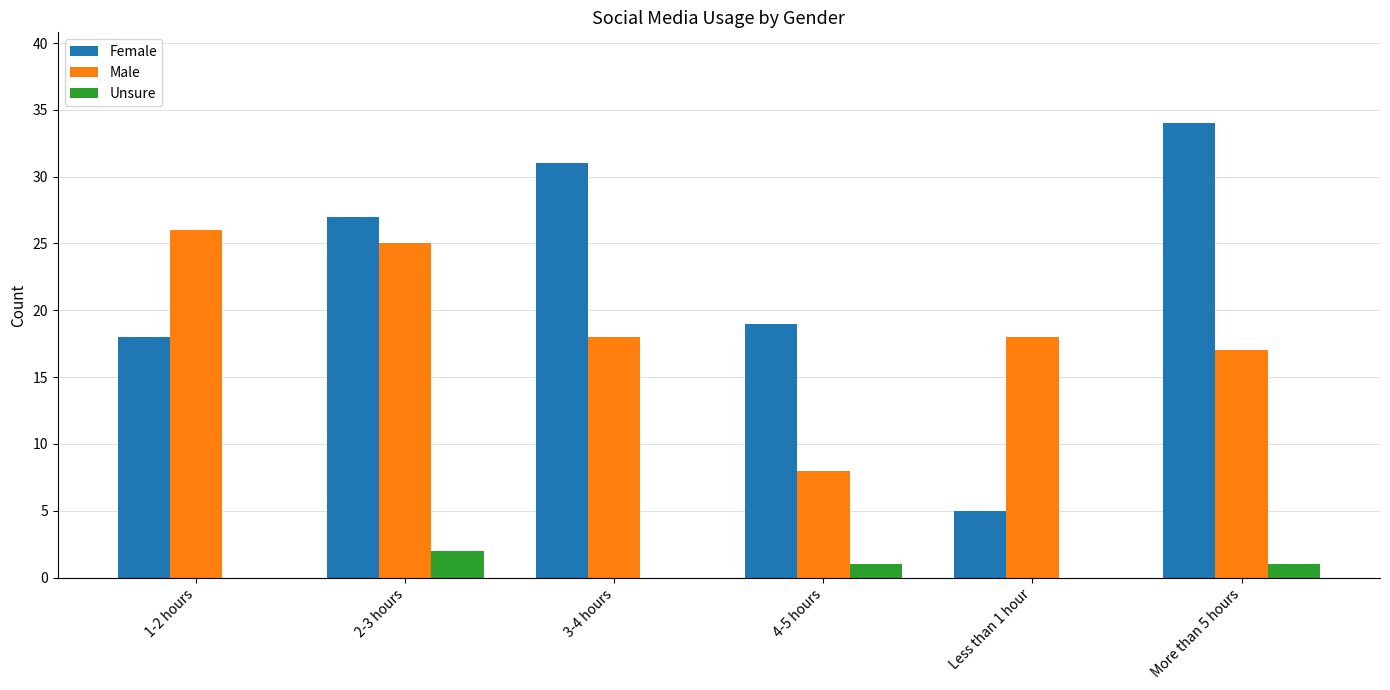

What is the sum of all Unsure values?

4